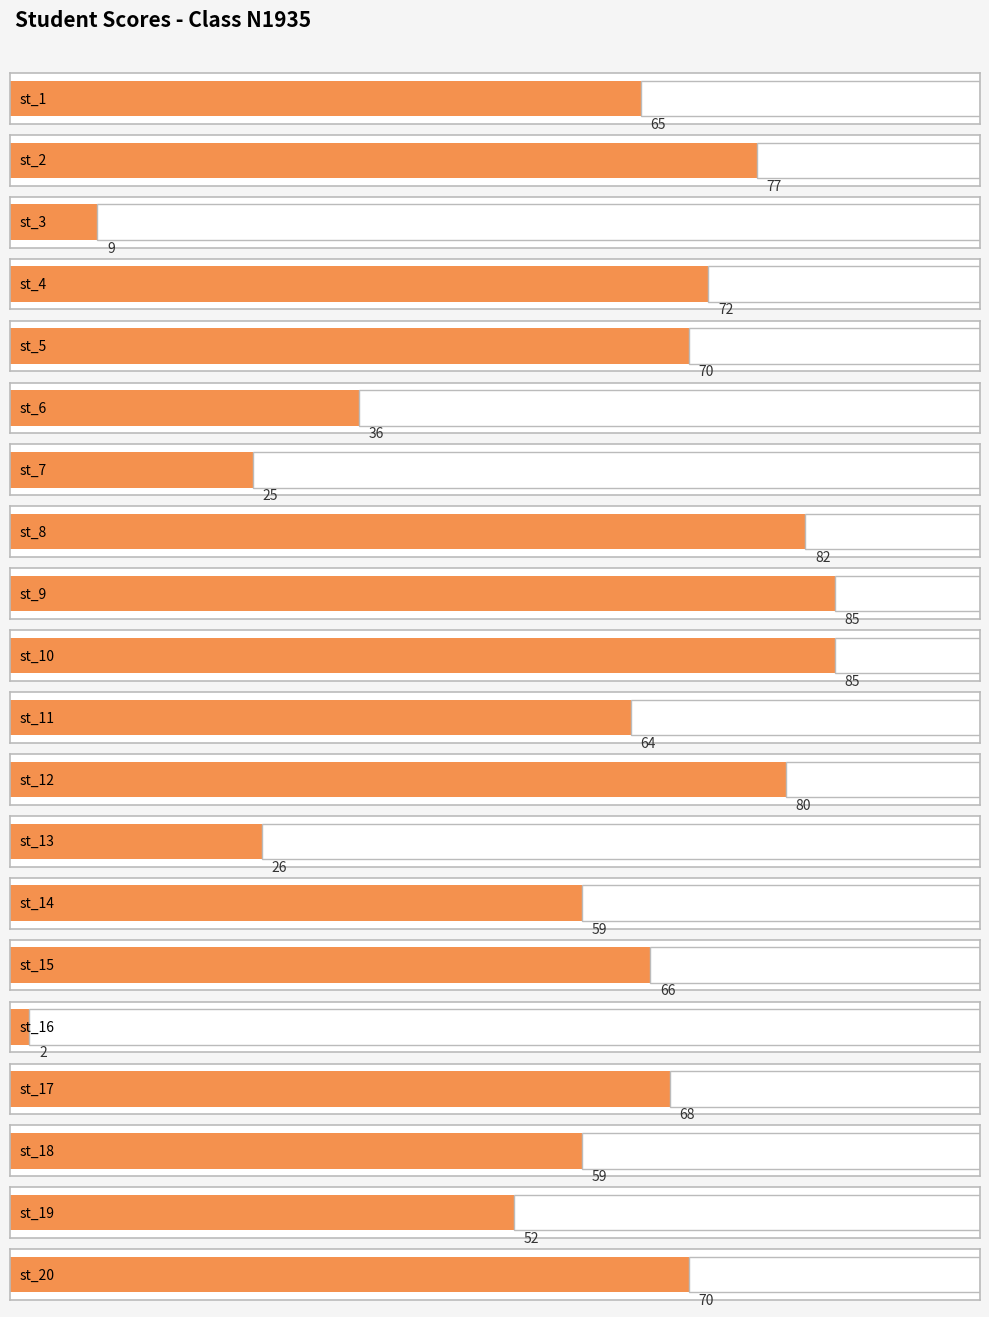

List the labels in order of value, largest first.

st_9, st_10, st_8, st_12, st_2, st_4, st_5, st_20, st_17, st_15, st_1, st_11, st_14, st_18, st_19, st_6, st_13, st_7, st_3, st_16